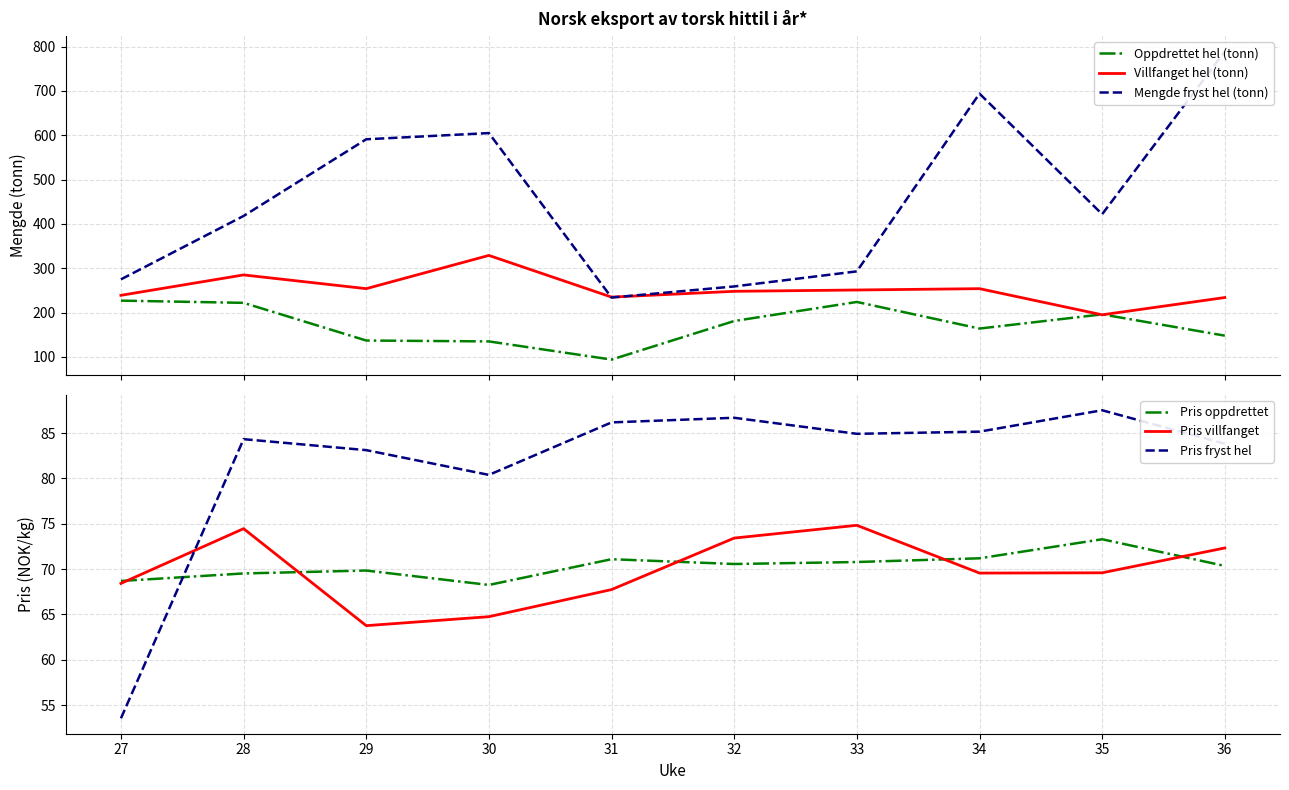

Reading left to right, list all the values displayed in this chart.

Oppdrettet hel (tonn): 227.0	222.0	137.0	135.0	94.0	181.0	224.0	164.0	196.0	148.0
Villfanget hel (tonn): 239.0	285.0	254.0	329.0	235.0	248.0	251.0	254.0	195.0	234.0
Mengde fryst hel (tonn): 275.0	418.0	591.0	605.0	234.0	259.0	293.0	694.0	422.0	789.0
Pris oppdrettet: 68.7	69.5	69.8	68.2	71.1	70.6	70.8	71.2	73.3	70.3
Pris villfanget: 68.4	74.5	63.8	64.8	67.7	73.4	74.8	69.6	69.6	72.3
Pris fryst hel: 53.5	84.3	83.1	80.4	86.2	86.7	84.9	85.2	87.5	83.8